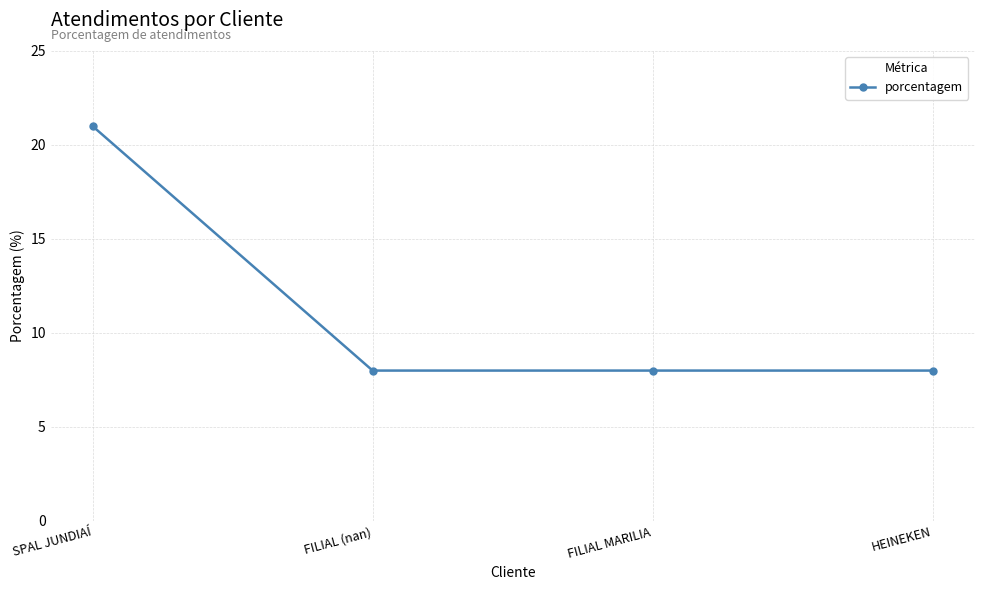

What is the difference between the maximum and minimum values?

13